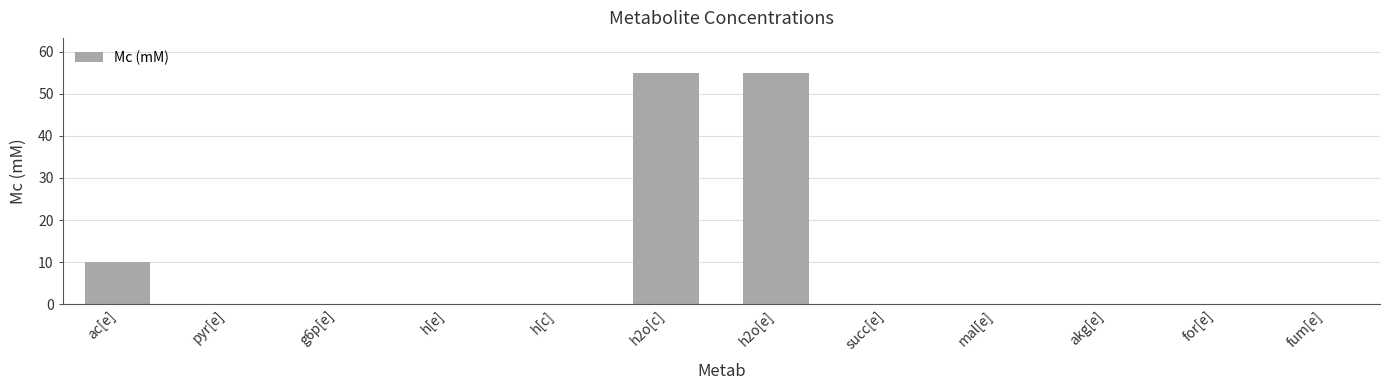

What is the maximum value shown in the chart?

55.0